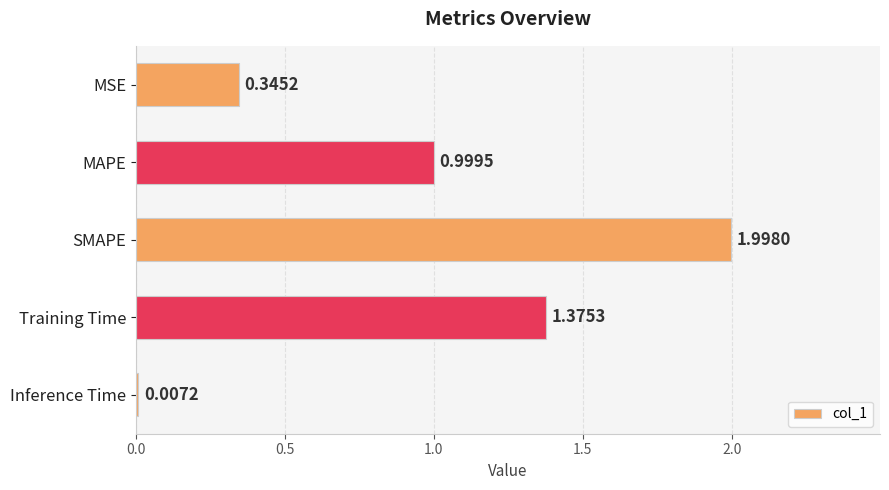

Which category has the highest value across all series?

SMAPE